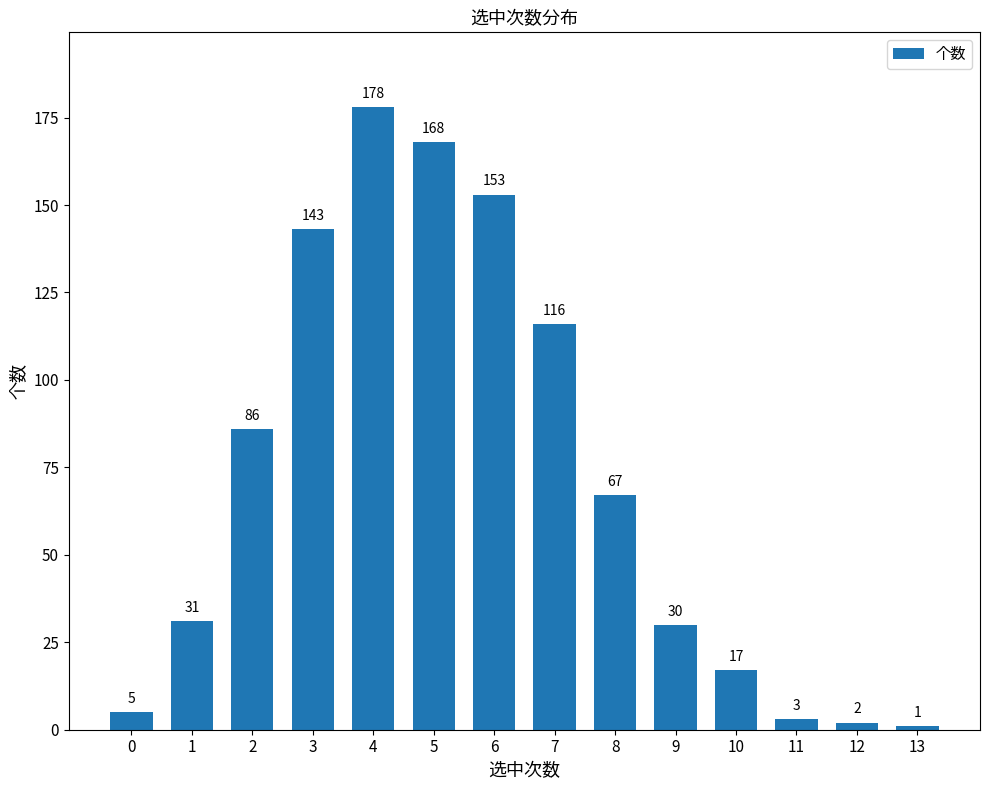

Reading left to right, list all the values displayed in this chart.

0=5	1=31	2=86	3=143	4=178	5=168	6=153	7=116	8=67	9=30	10=17	11=3	12=2	13=1